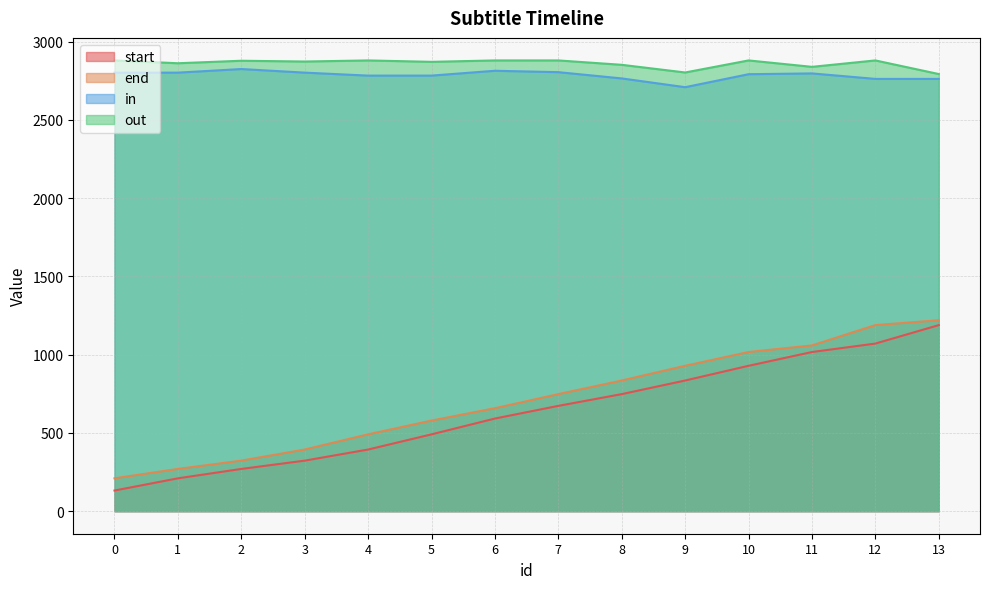

Does the chart have visible grid lines?

Yes